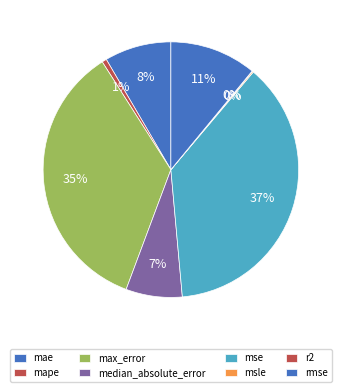

Which category has the biggest portion of the pie?

mse